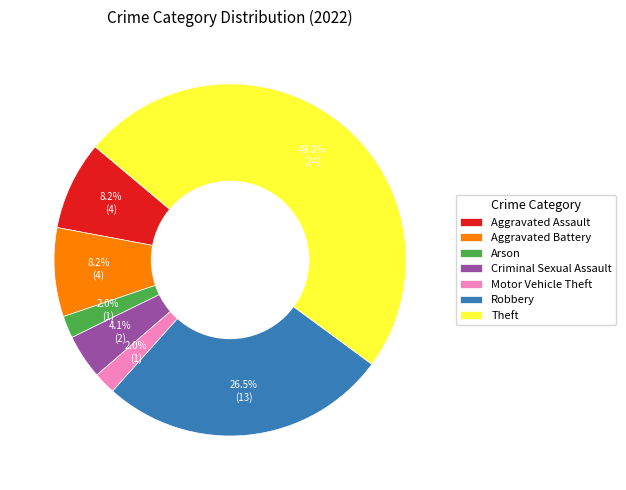

Count the number of slices in the pie.

7